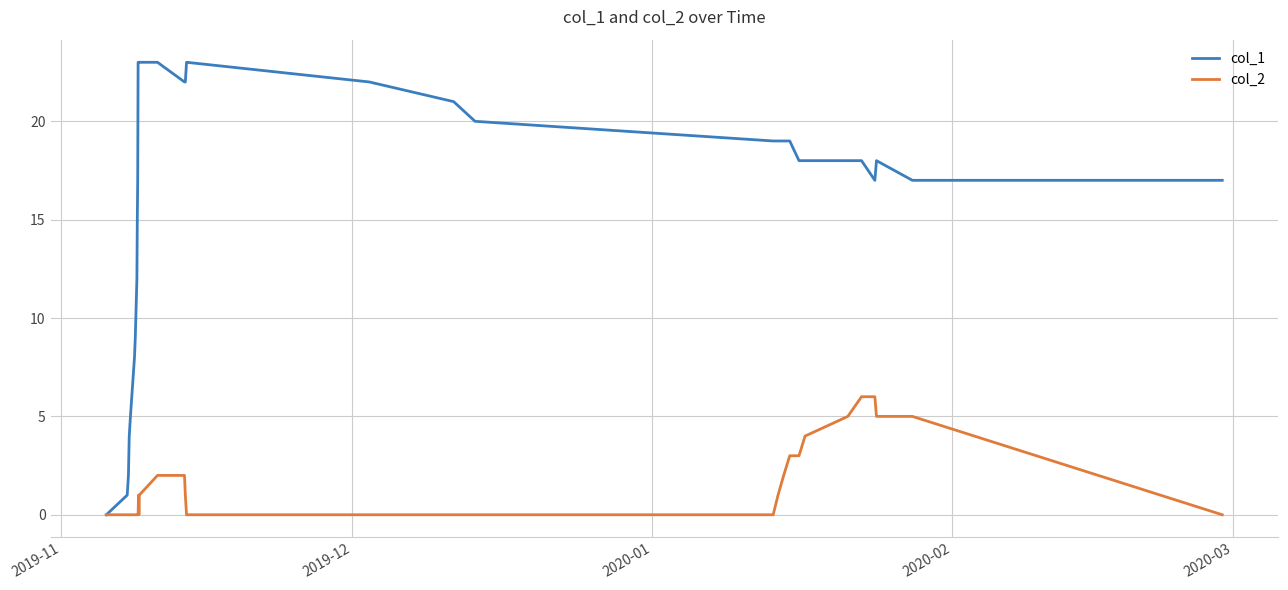

Which series has the largest total across all categories?

col_1